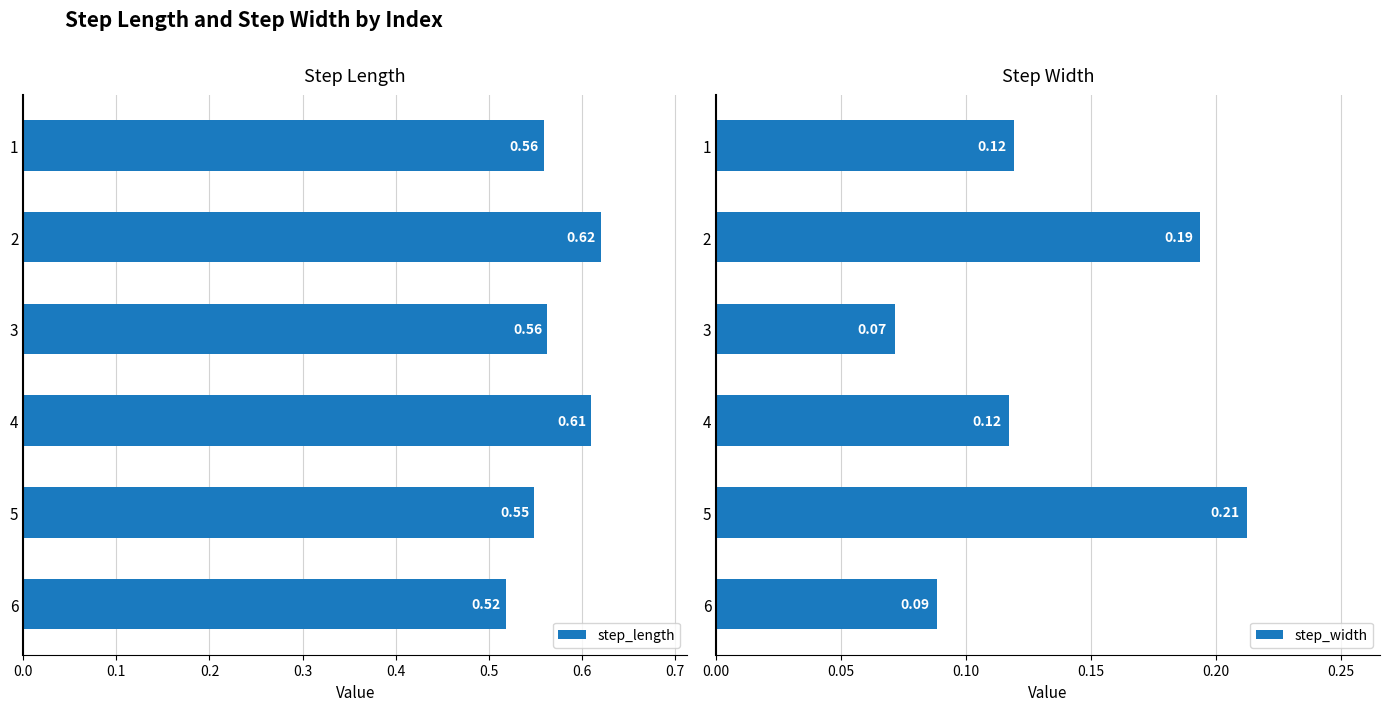

What is the sum of all step_width values?

0.8